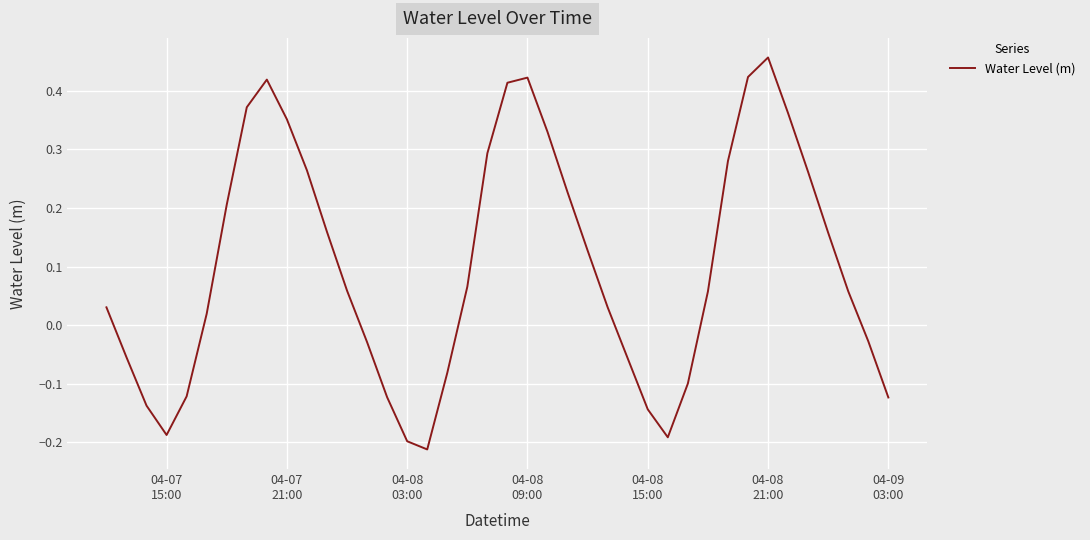

What is the difference between the maximum and minimum values?

0.7